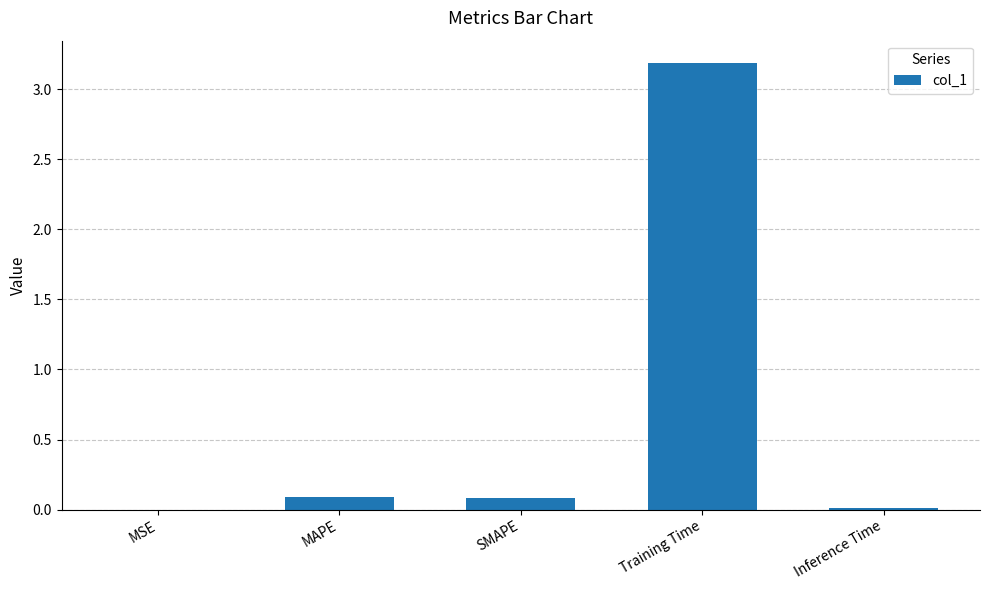

The value at MAPE is 0.1. True or false?

True